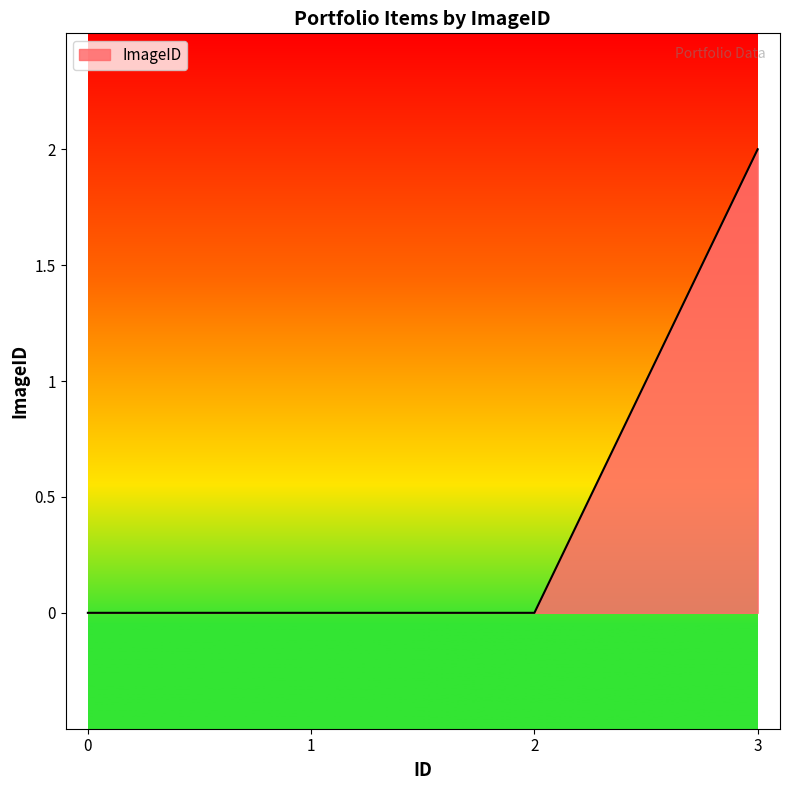

Reading right to left, extract all data points from this chart.

2	0	0	0